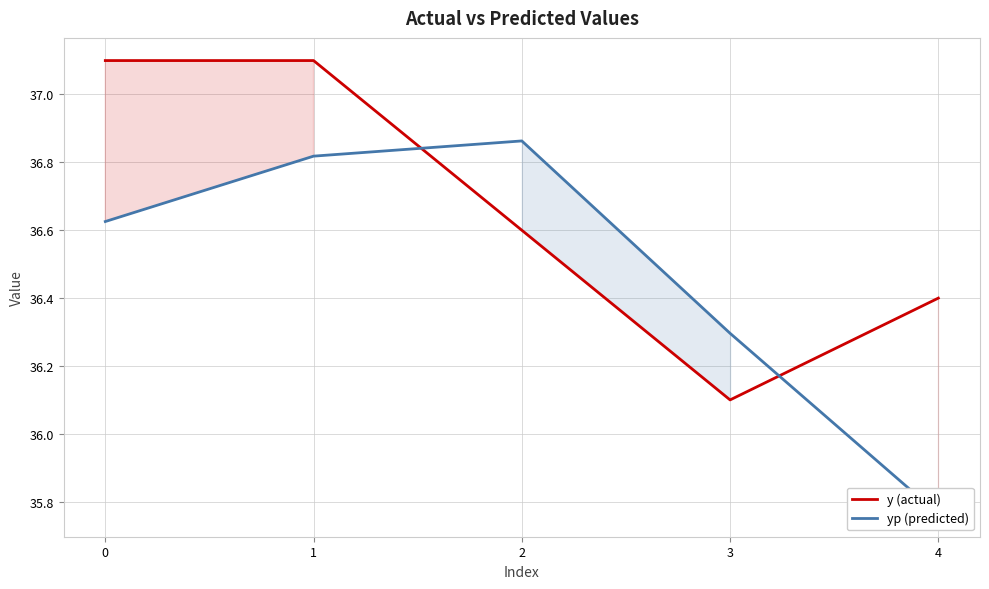

Which category has the lowest value across all series?

4